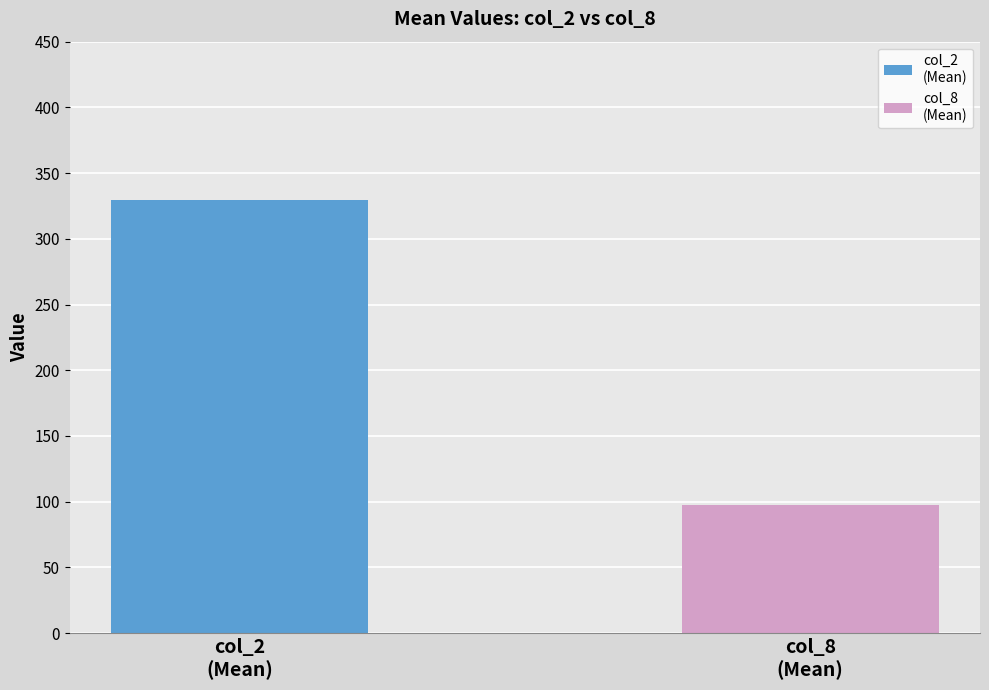

What is the maximum value shown in the chart?

329.8